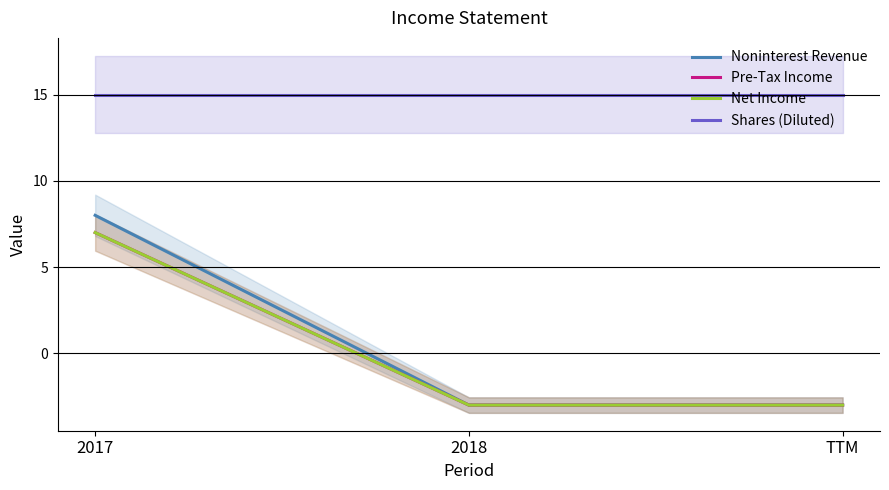

Between TTM and 2018, which is larger?

TTM